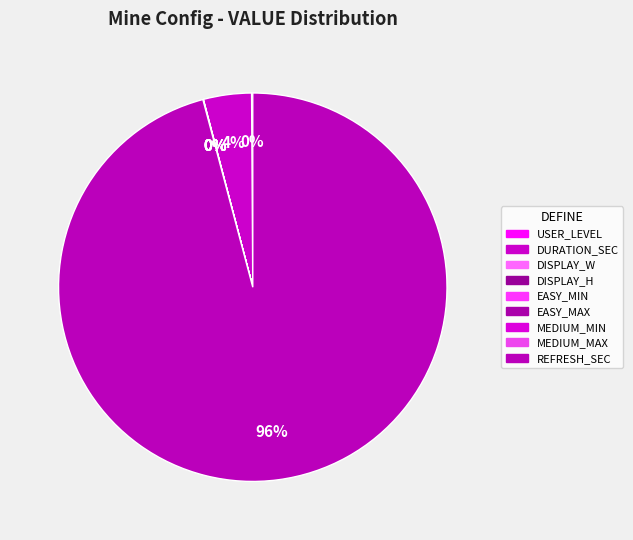

How many slices are in this pie chart?

9